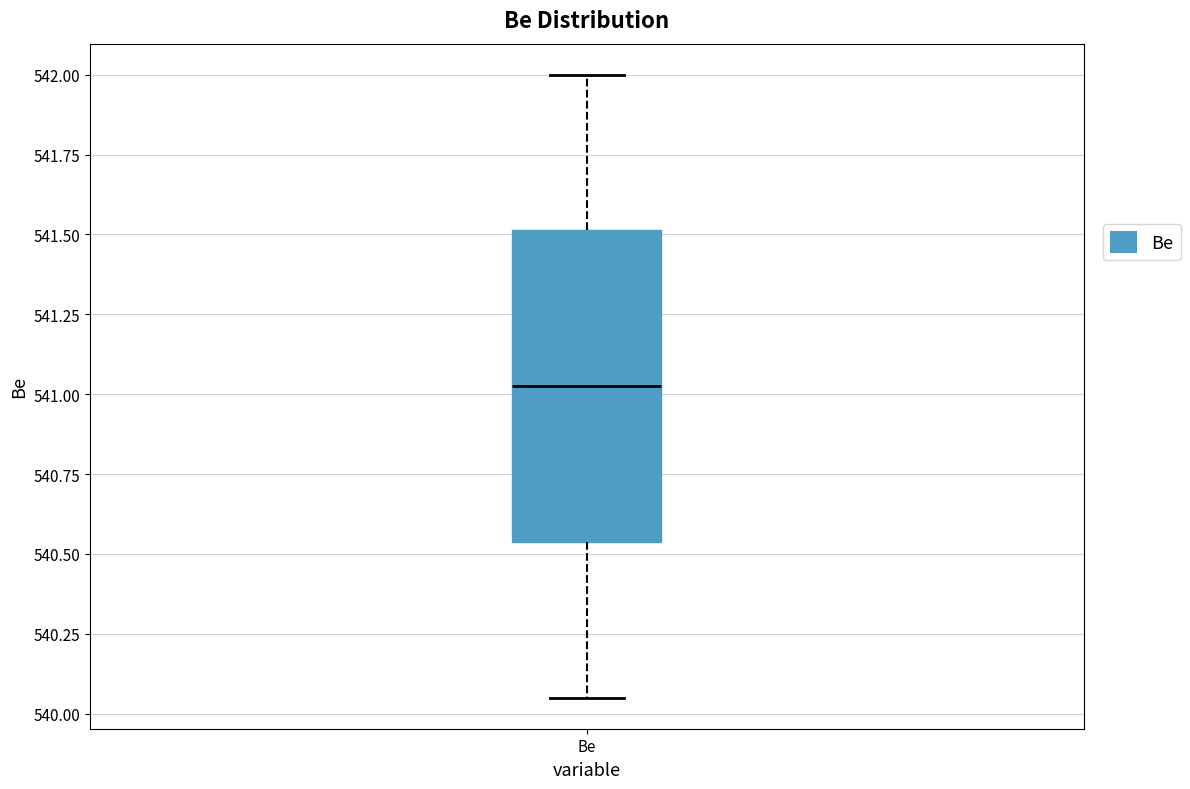

Transcribe this box plot: give where the median line is, the range the box spans, and where the two whiskers end, as read against the y-axis. The values are not printed on the chart, so give them approximately, as read against the axis.

median 541.05, box 540.55 to 541.50, whiskers 540.05 to 542.00